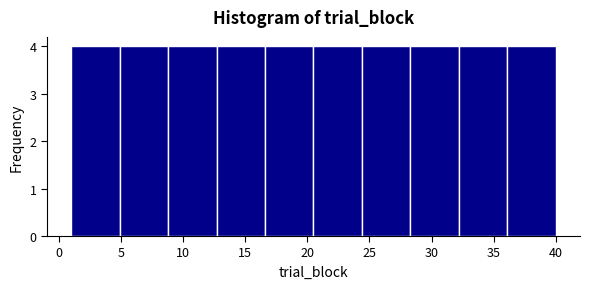

How tall is the bar that spans 32.2 to 36.1 on the x-axis? Neither the bar edges nor the heights are printed on the chart, so give them approximately, as read against the axes.

4